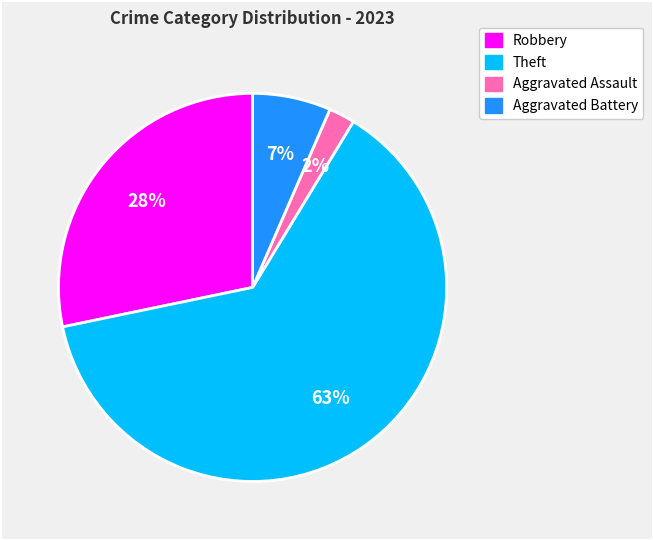

To the nearest percent, what is the difference between the largest and smallest slice percentages?

61%